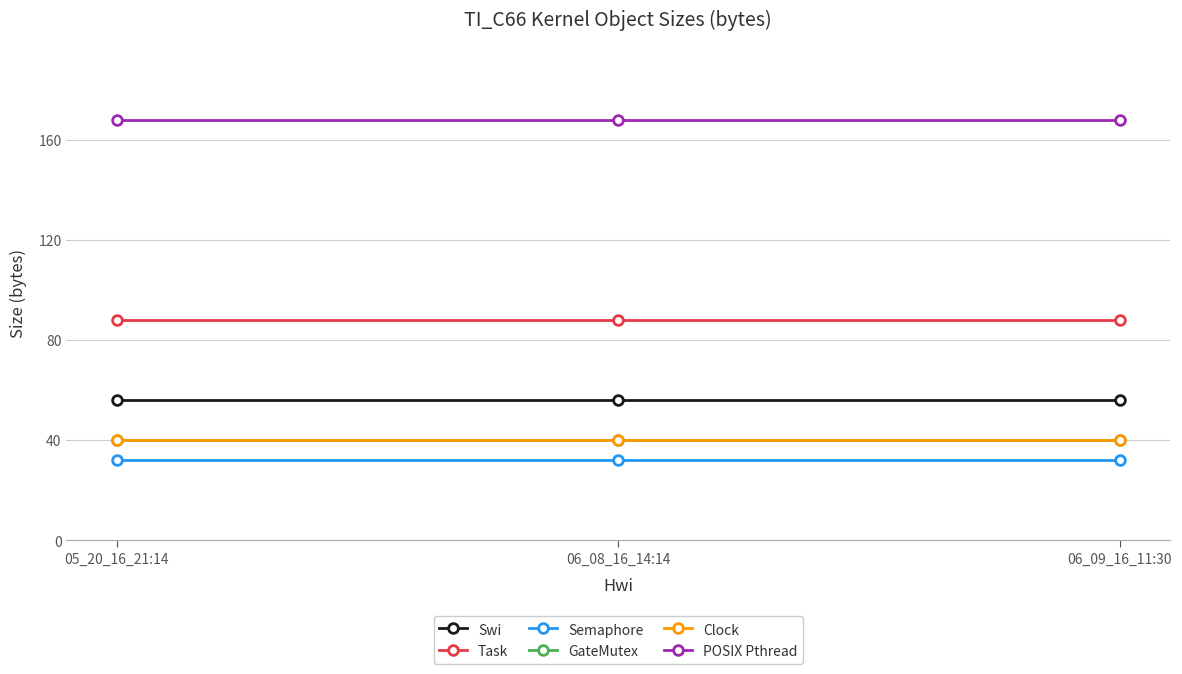

Reading left to right, transcribe all the data shown in this chart.

Swi: 56	56	56
Task: 88	88	88
Semaphore: 32	32	32
GateMutex: 40	40	40
Clock: 40	40	40
POSIX Pthread: 168	168	168